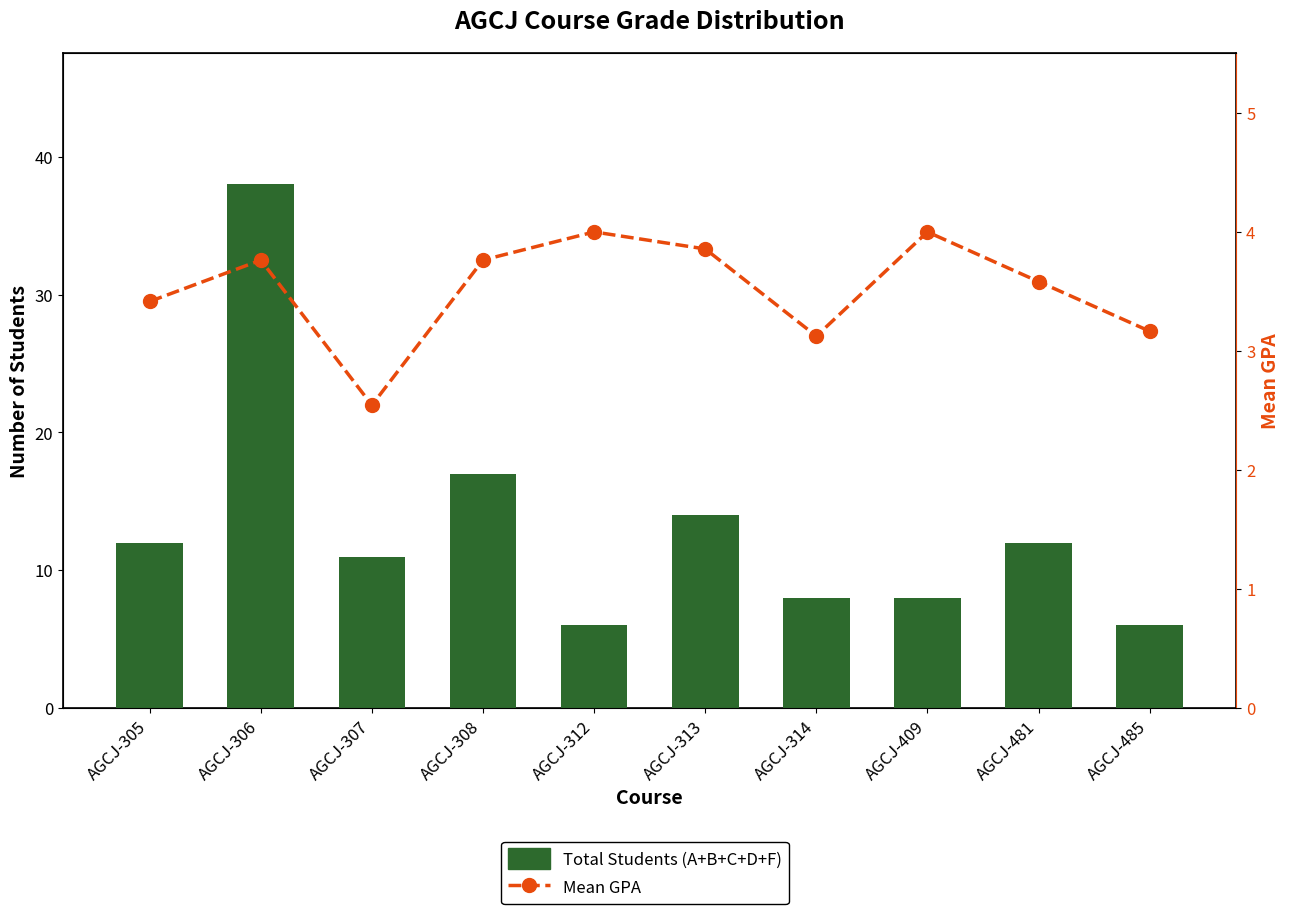

What is the sum of all Mean GPA values?

35.2